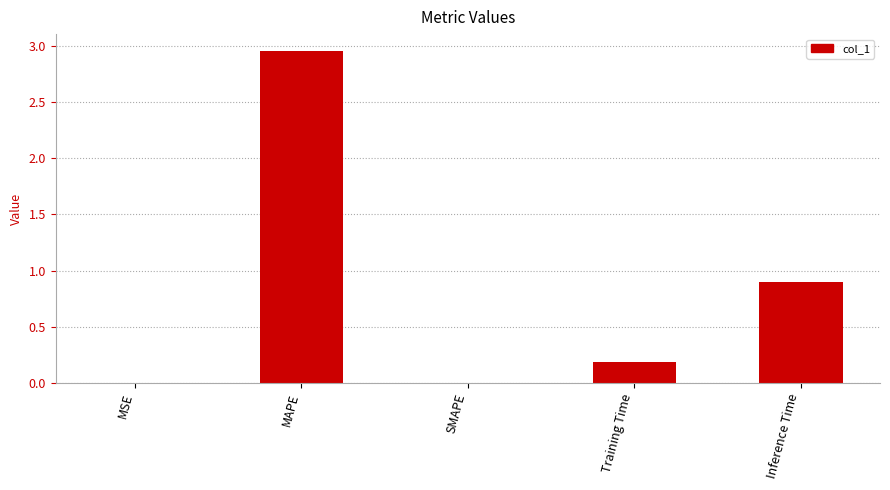

At which category does the chart reach its peak across all series?

MAPE